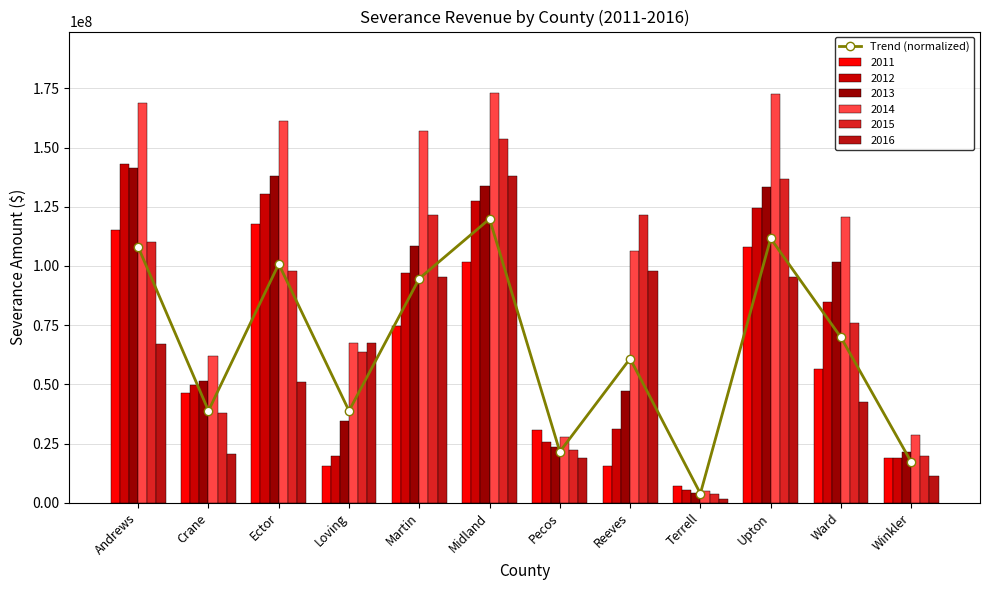

The value at Pecos is 31868893.3. True or false?

False